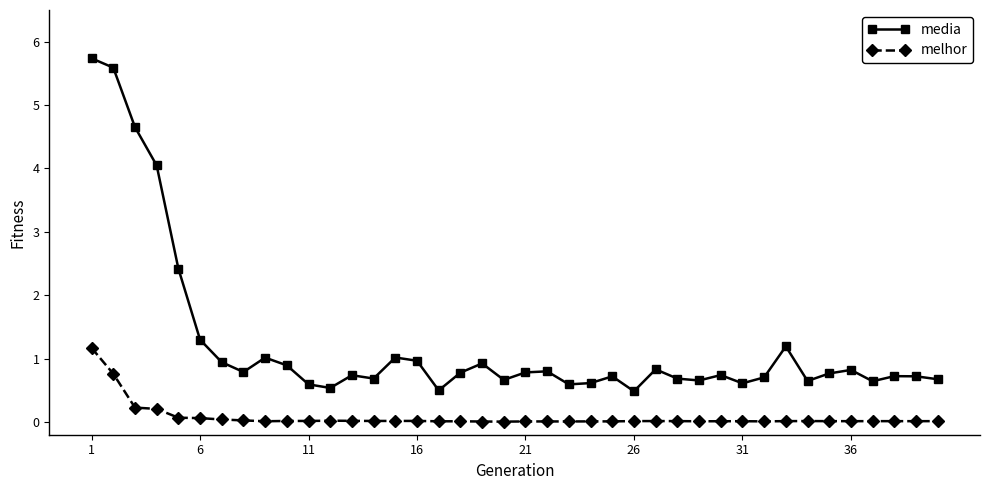

How many lines are shown in the chart?

2